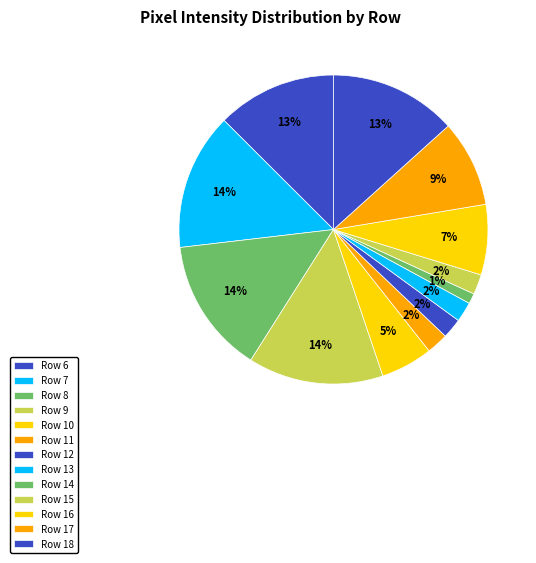

To the nearest percent, what portion does Row 9 represent?

14%